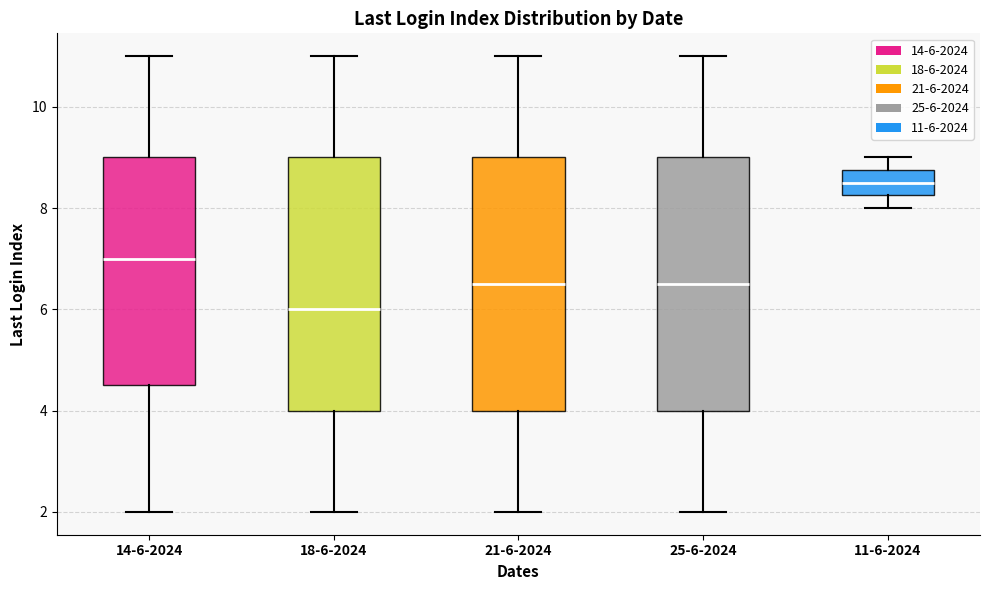

Which box's median line is the highest?

11-6-2024